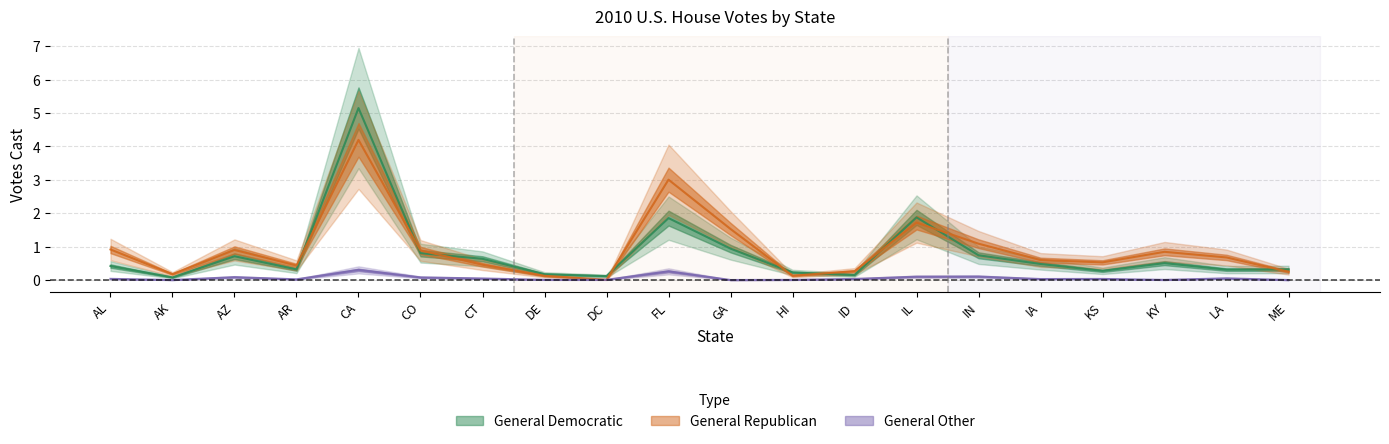

True or false: General Other and General Democratic intersect in this chart.

False